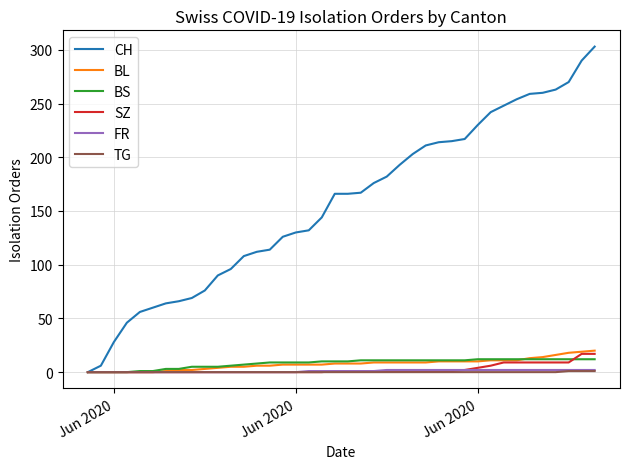

Which series has the largest total across all categories?

CH